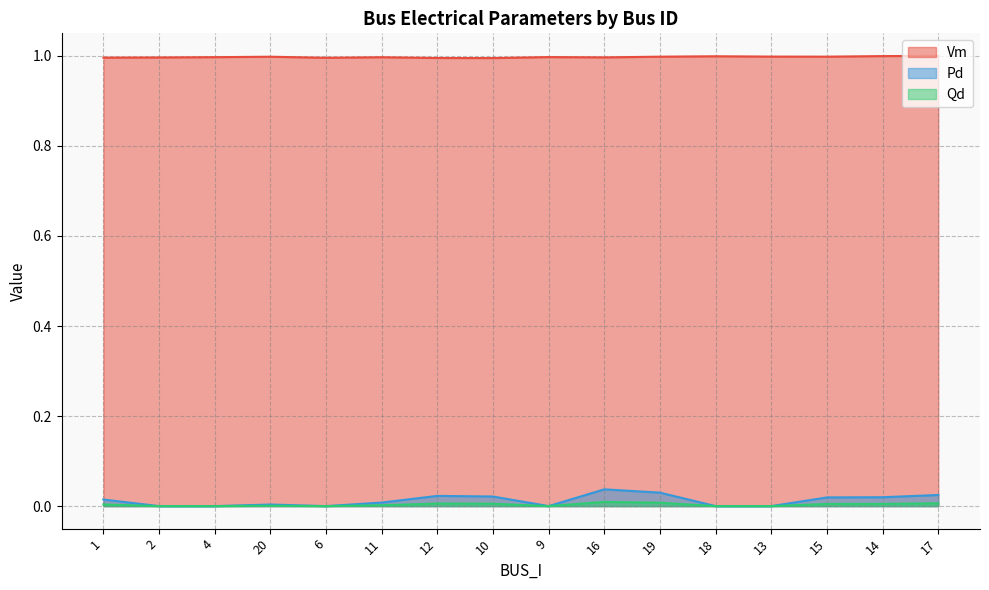

At 20, list the series in order from largest to smallest.

Vm, Pd, Qd